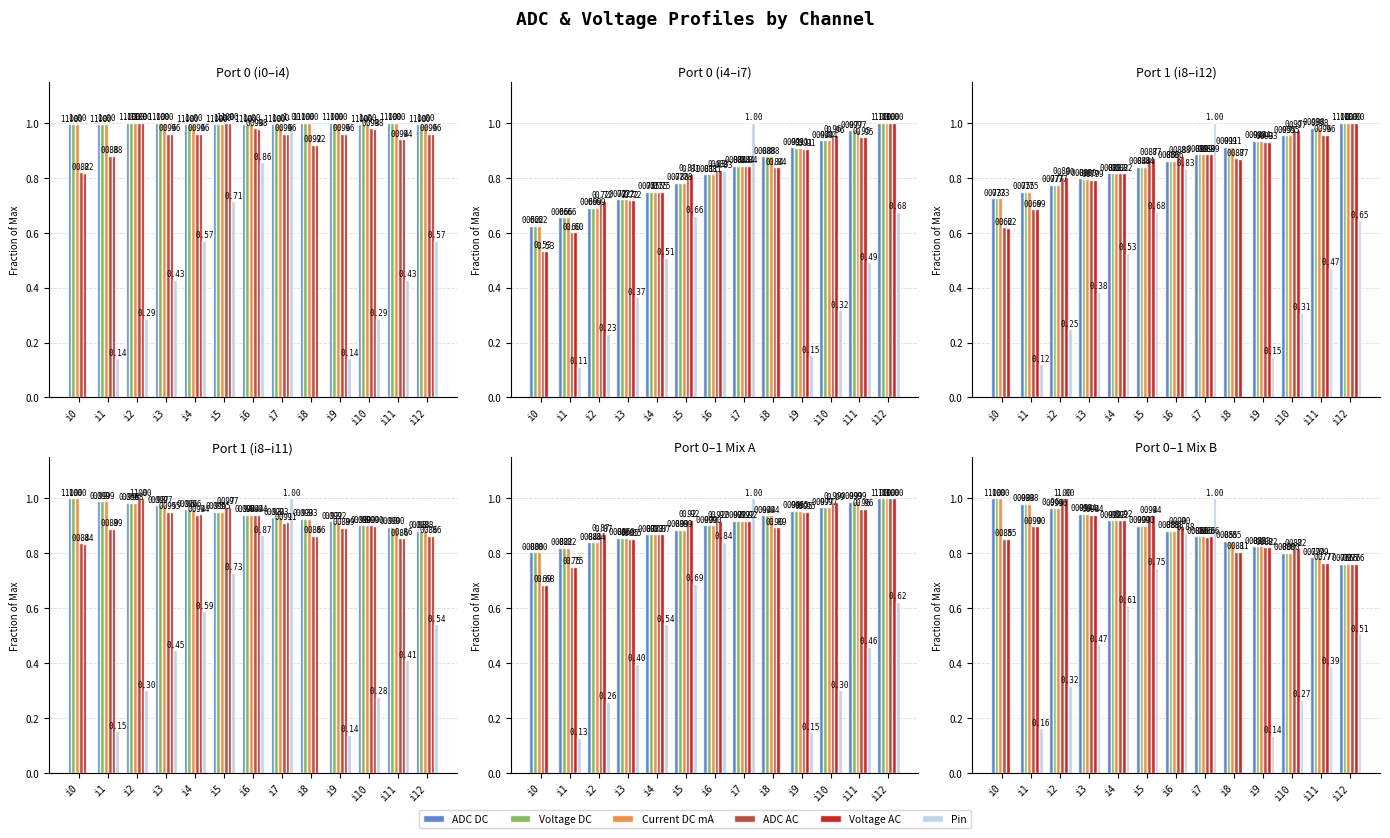

Which category has the highest value in the Voltage DC series?

i0